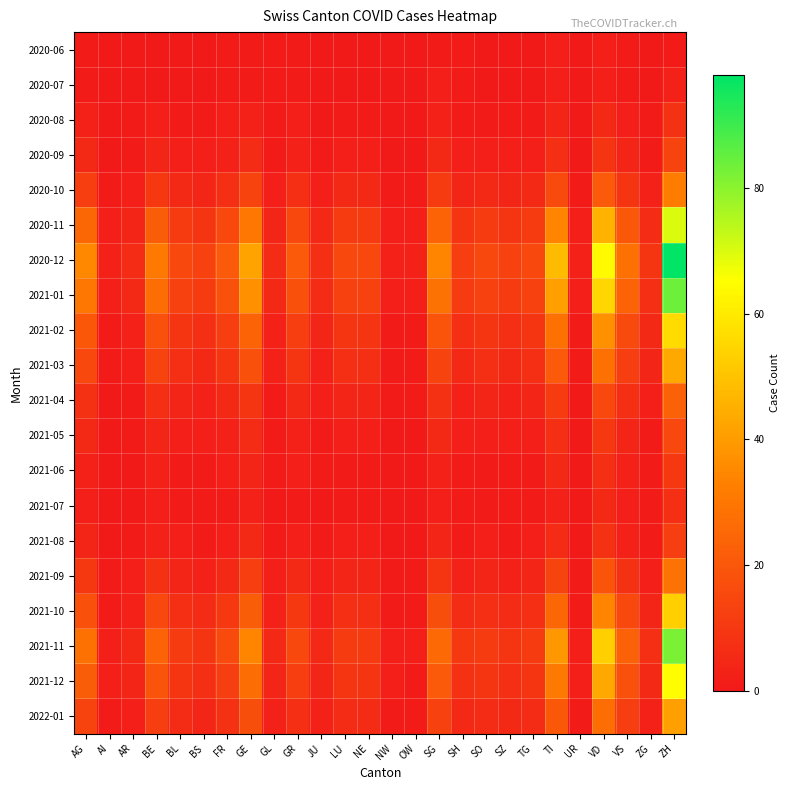

What is the maximum value shown in the chart?

98